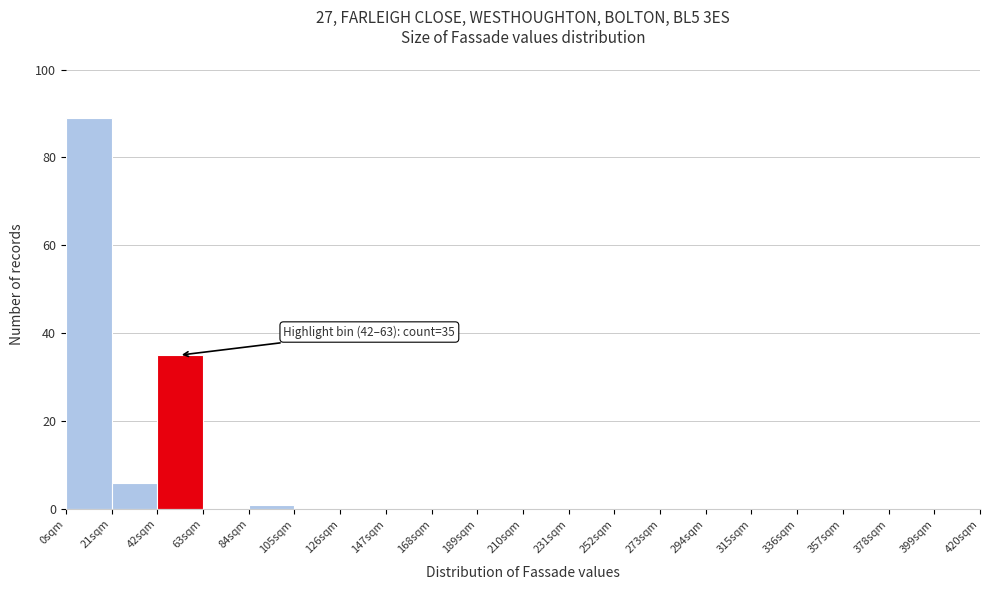

Over which range of the x-axis is the bar tallest?

0 to 21